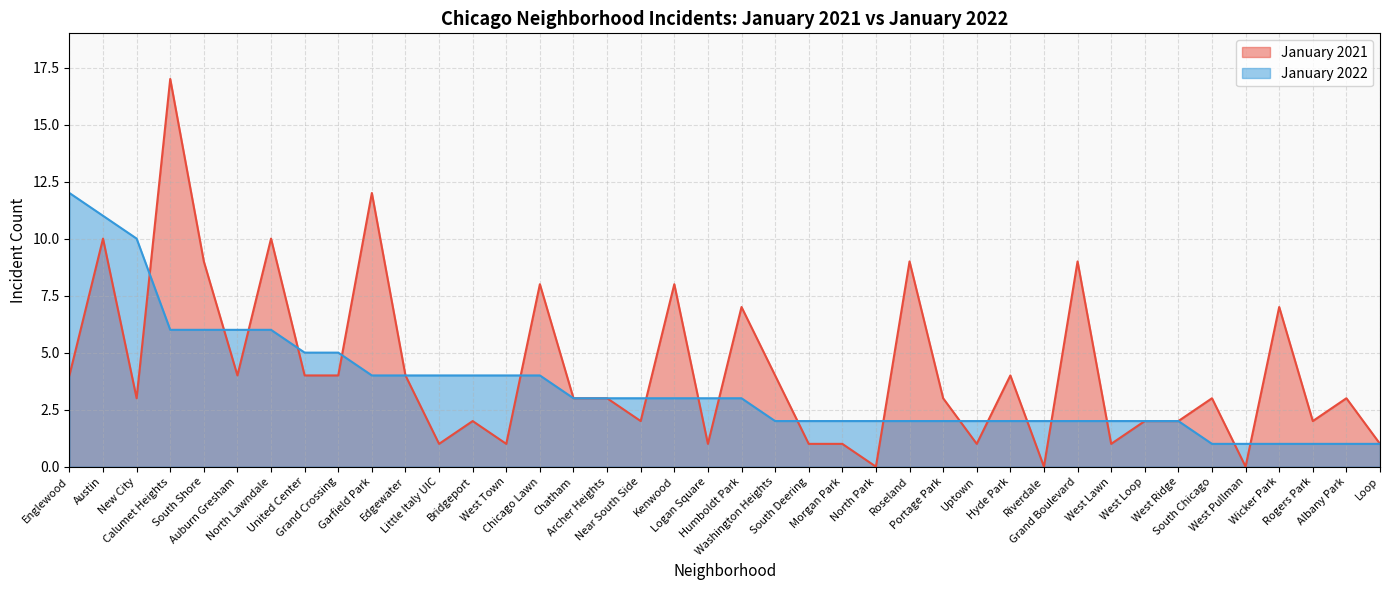

True or false: January 2022 has a value of 7 at New City.

False